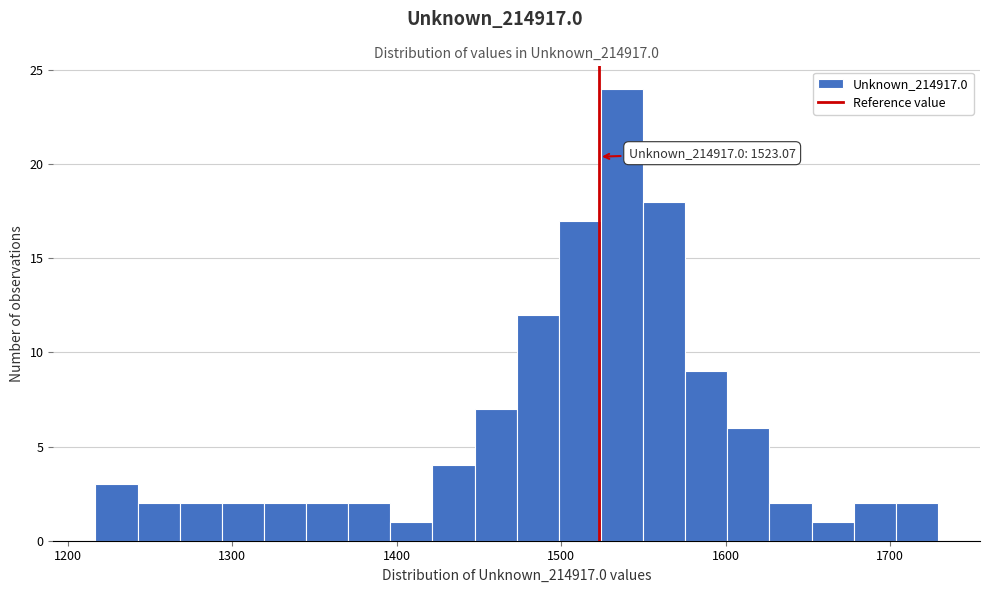

Around what value on the x-axis is the tallest bar? Give the approximate position of its centre, as read against the axis.

1540